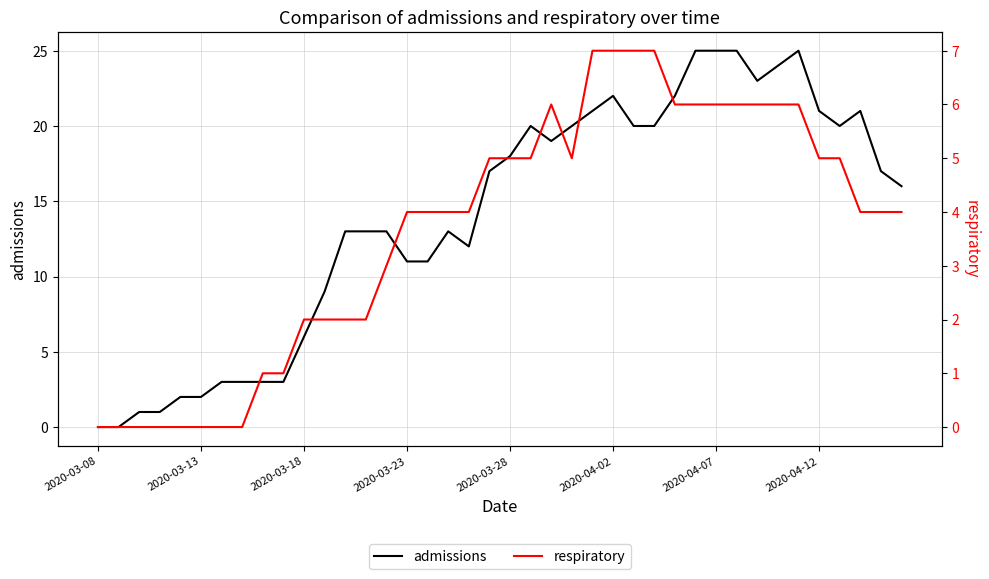

Does the chart display data point markers on the line(s)?

No